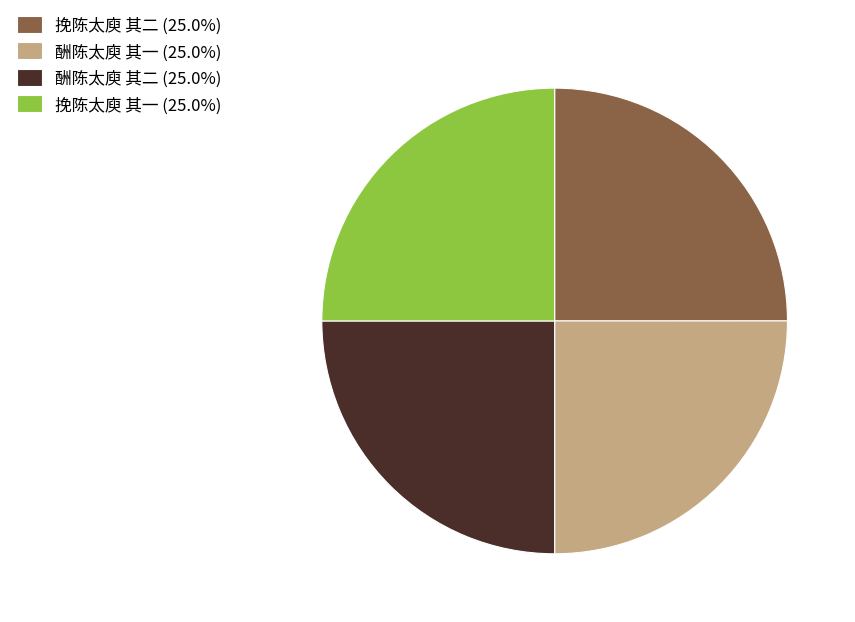

Is there any slice that represents more than half of the pie?

No